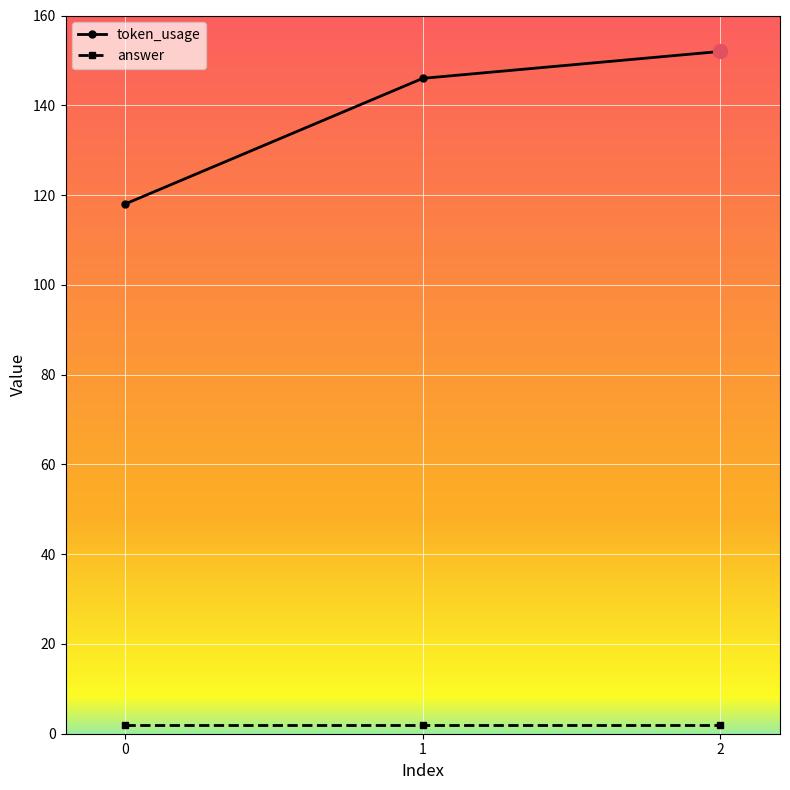

Which series has the largest total across all categories?

token_usage